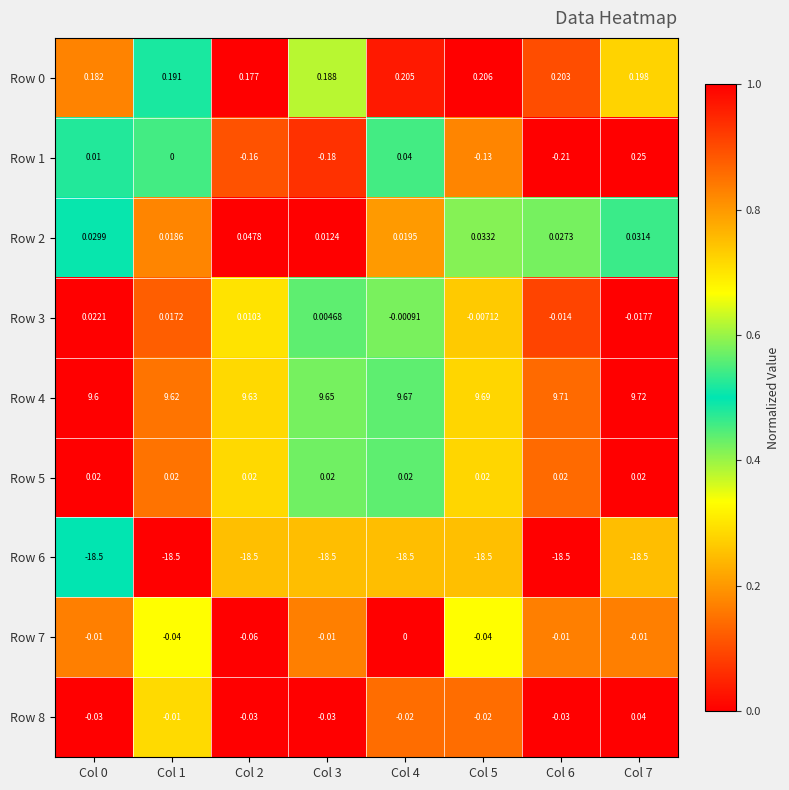

Is the value of Row 5 at Col 0 greater than the value of Row 1 at Col 5?

Yes